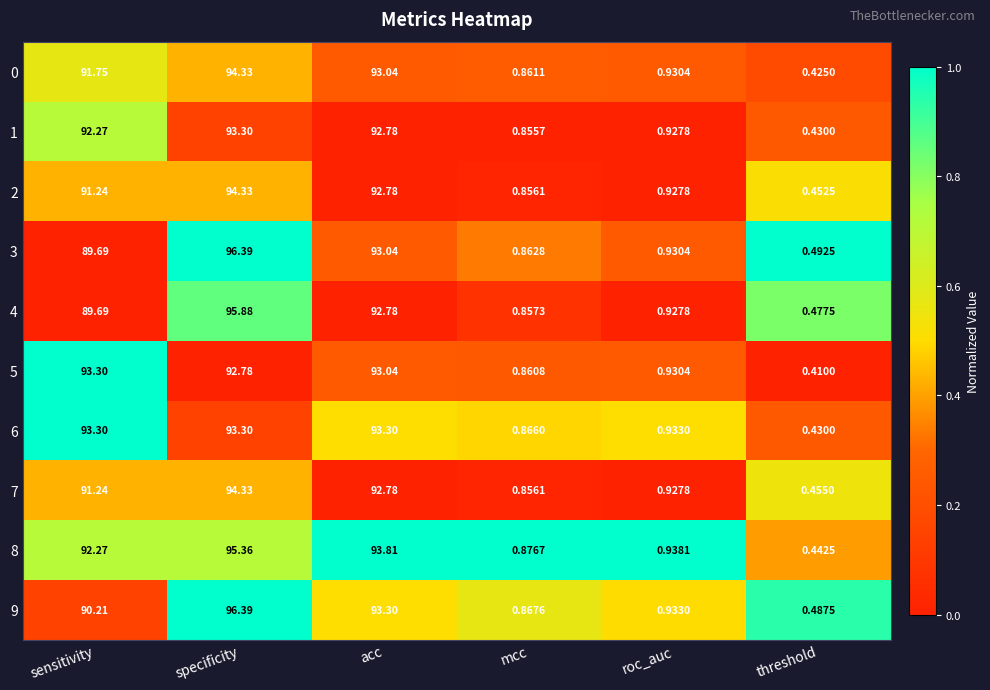

Rank the categories by 0 value from lowest to highest.

threshold, mcc, roc_auc, sensitivity, acc, specificity